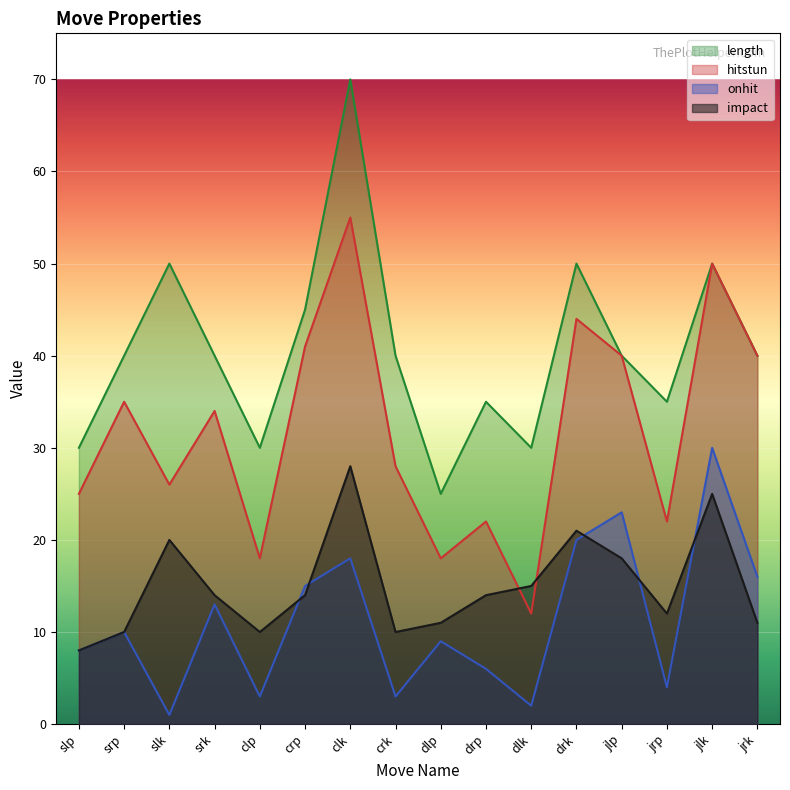

What is the minimum value for length?

25